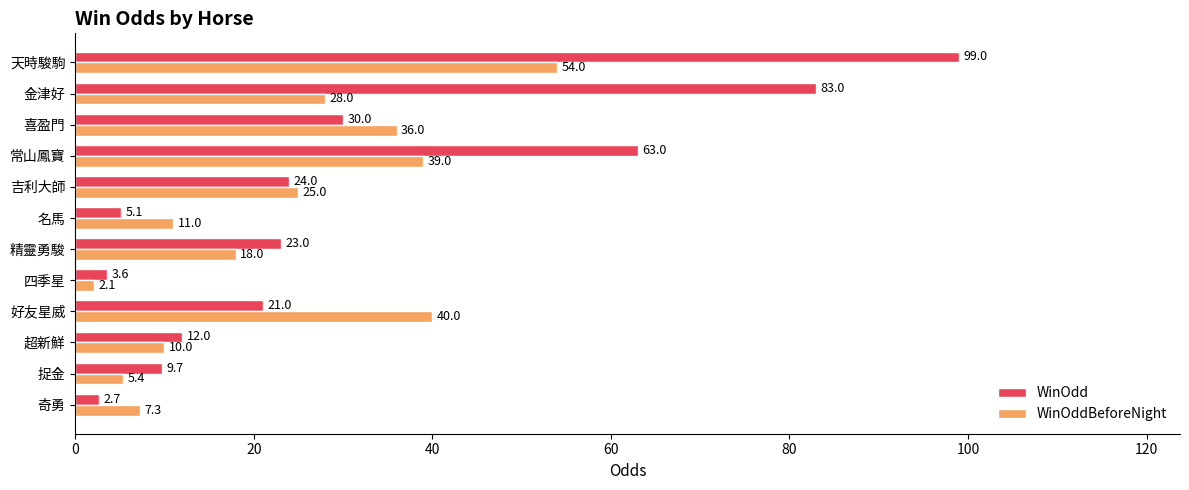

Which series has the largest range (max minus min)?

WinOdd